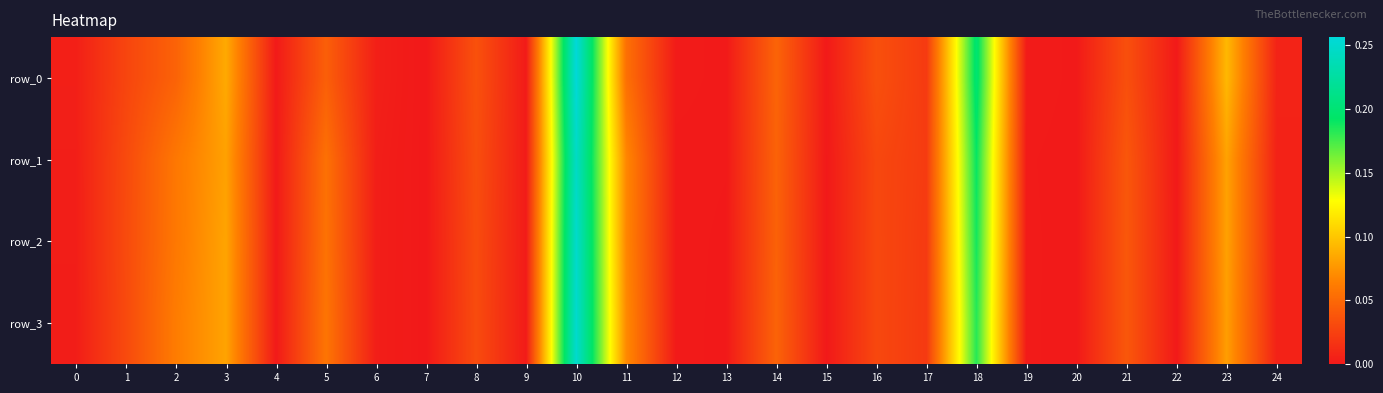

How many values in the row_2 series exceed 0?

24